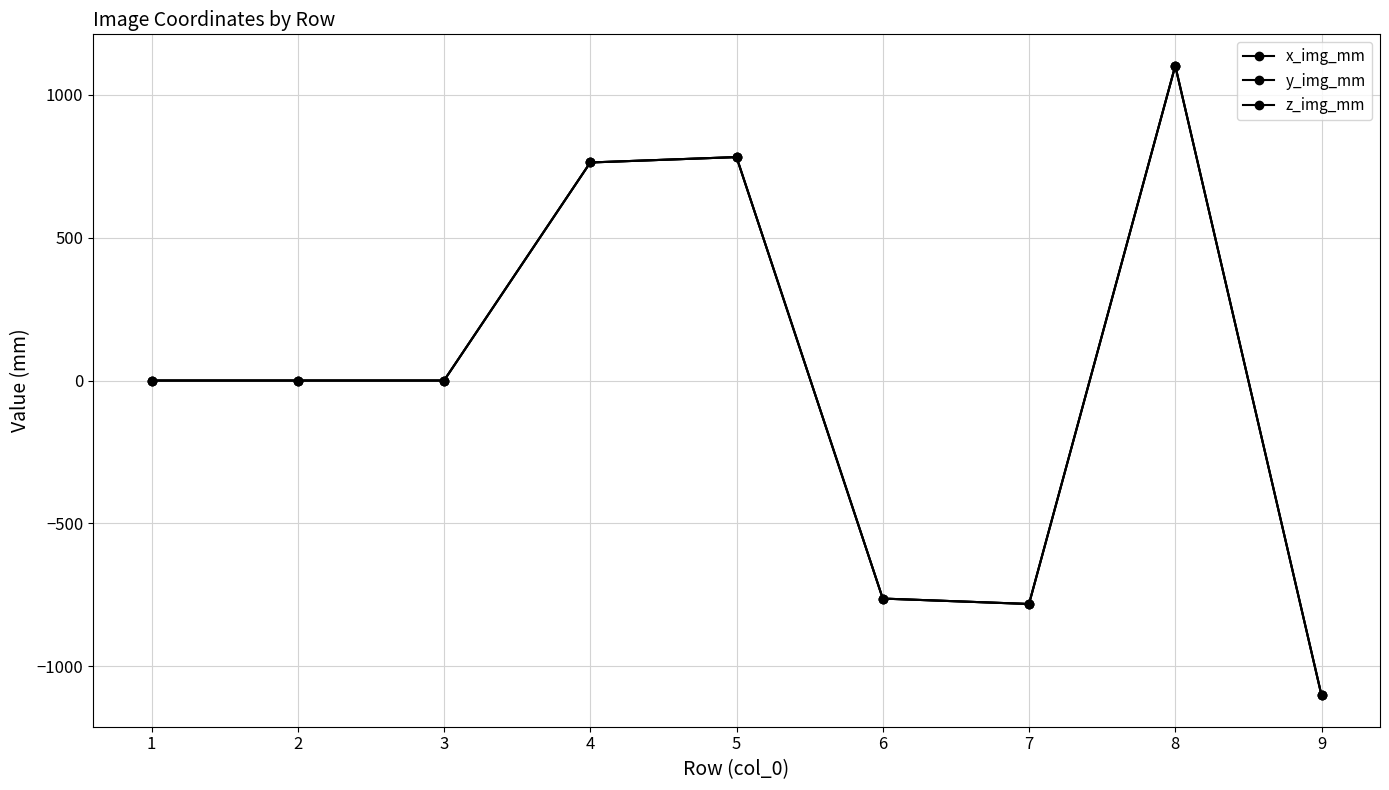

True or false: y_img_mm and x_img_mm intersect in this chart.

False